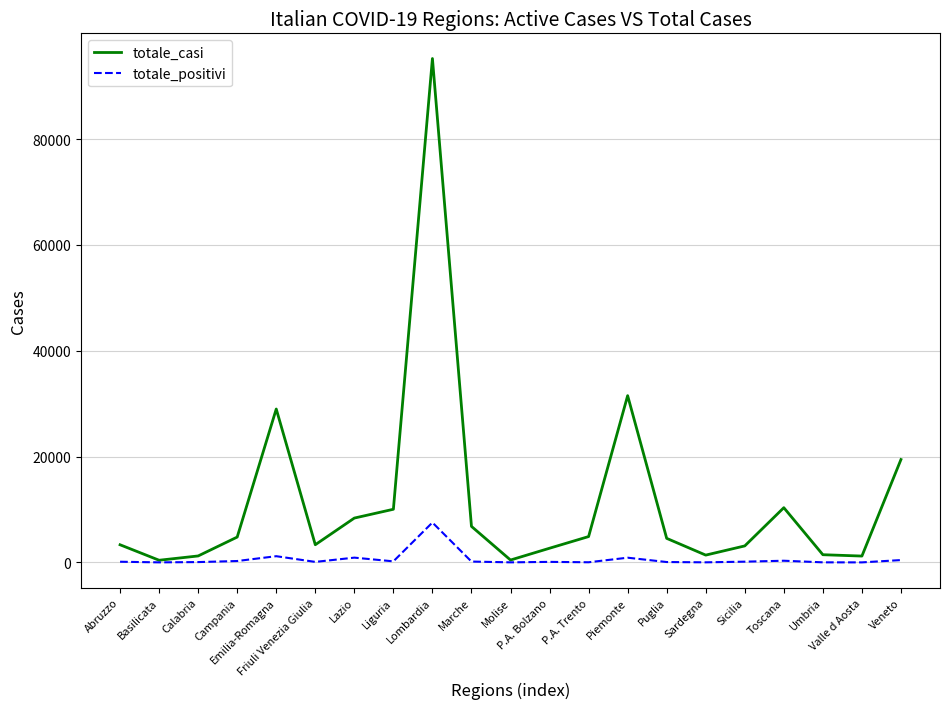

In totale_positivi, how many points are higher than both neighbors (excluding endpoints)?

6